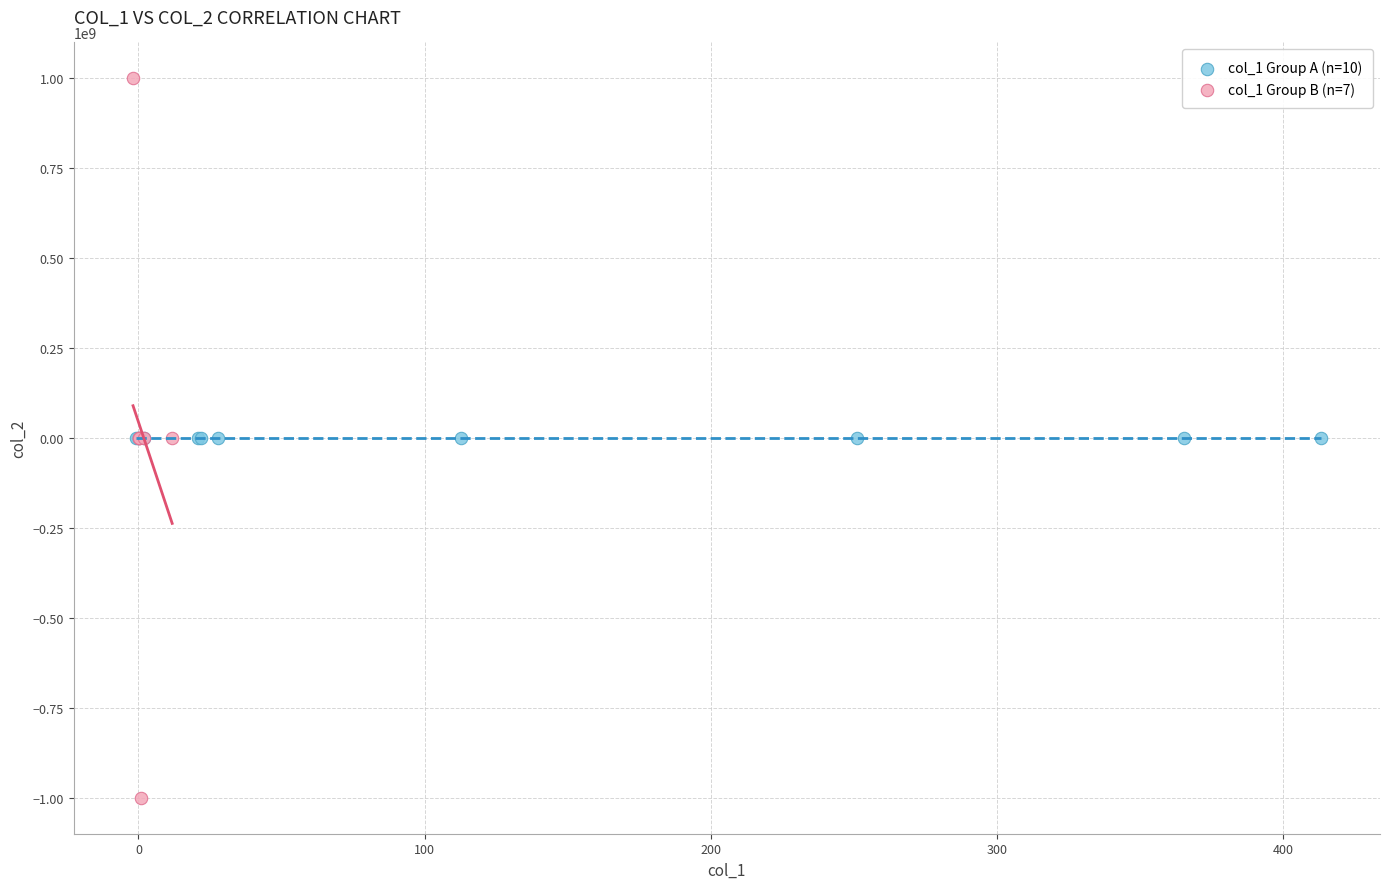

Which series reaches the maximum Y coordinate?

col_1 Group B (n=7)